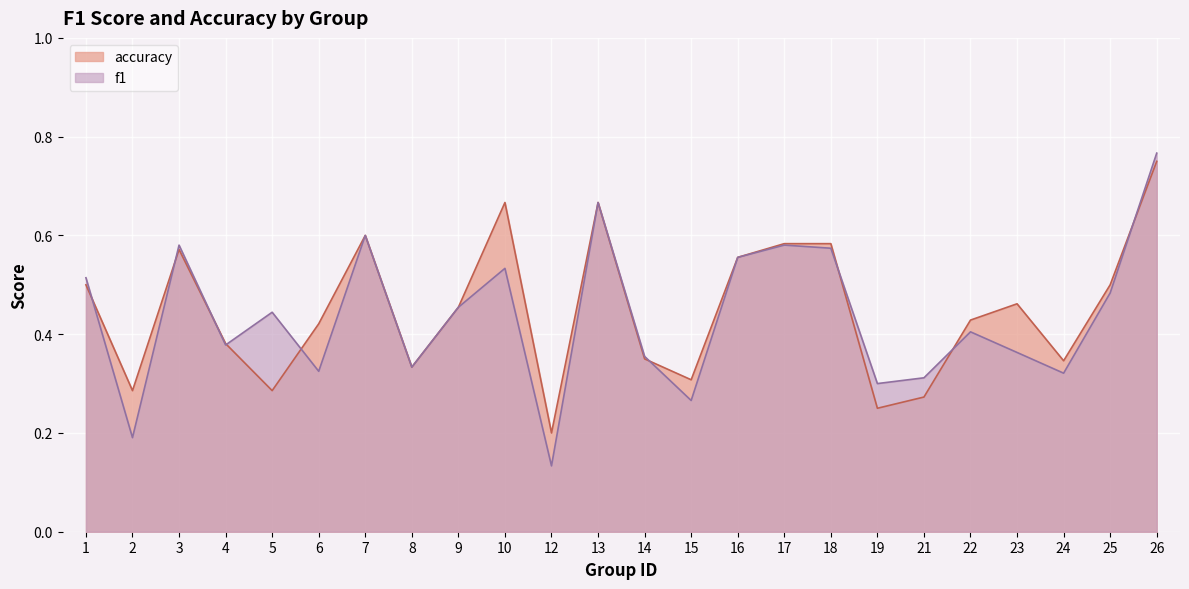

True or false: accuracy has more than 0 interior local peaks.

True